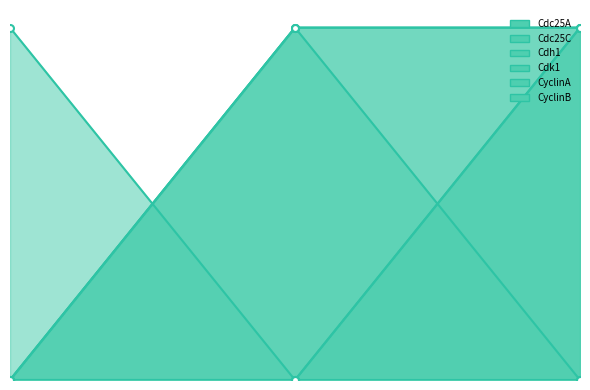

Reading left to right, what are all the values shown in this chart?

Cdc25A: 0	0	1
Cdc25C: 0	1	1
Cdh1: 1	0	0
Cdk1: 0	1	0
CyclinA: 0	0	1
CyclinB: 0	1	1